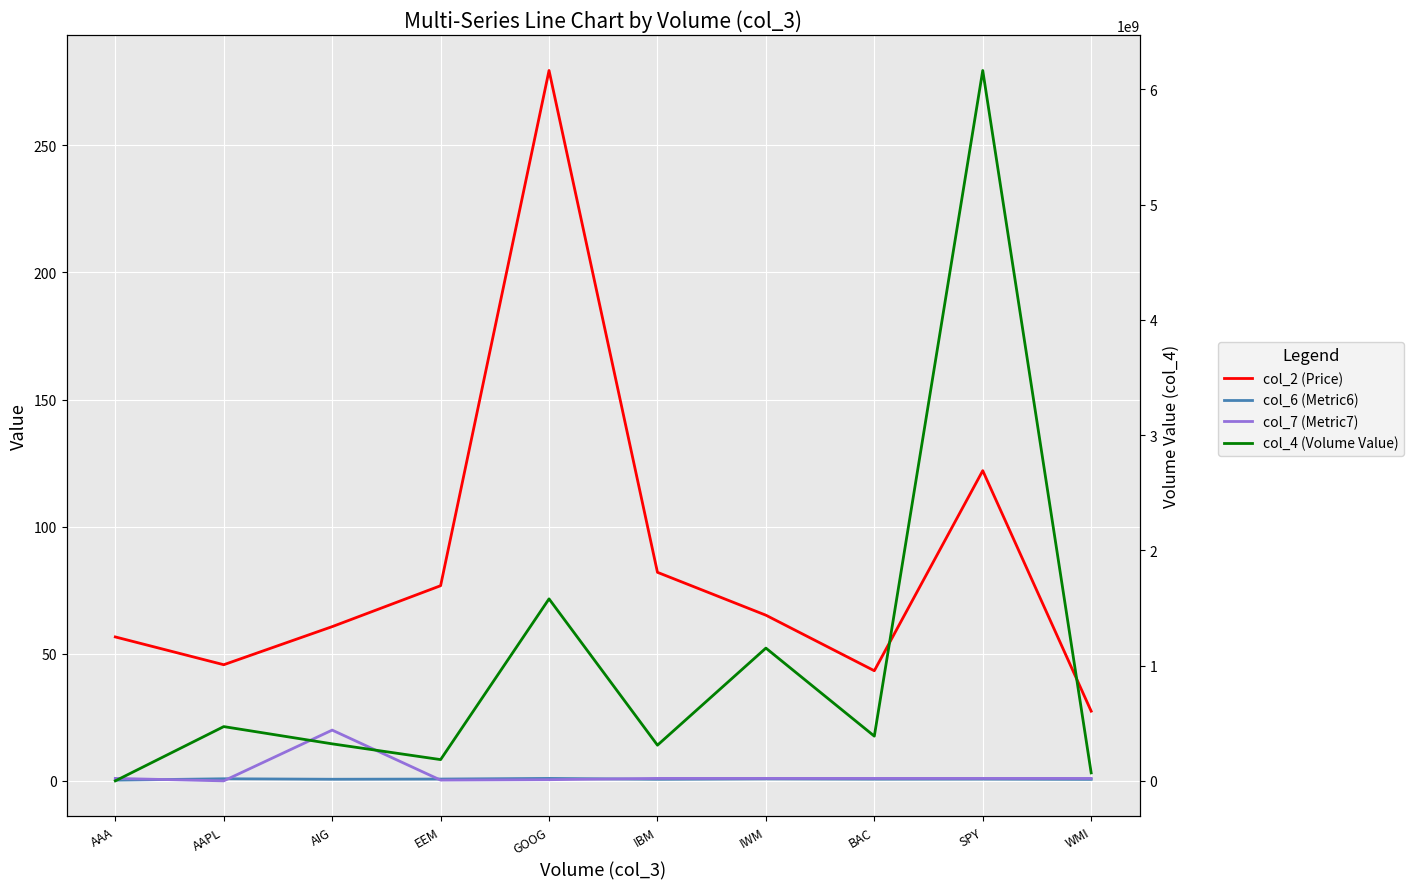

True or false: col_2 (Price) has more than 2 interior local peaks.

False